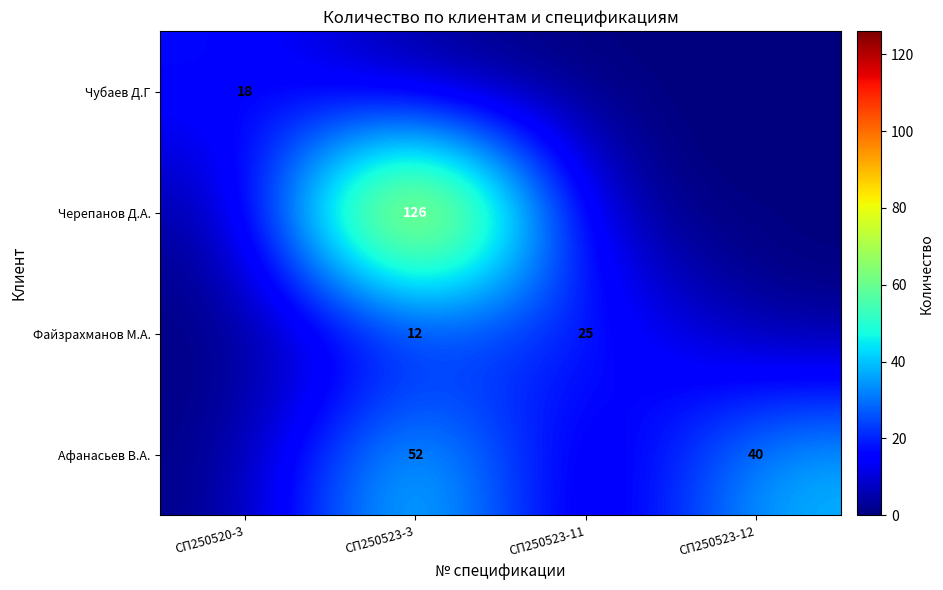

Is the value of Афанасьев В.А. at СП250523-12 greater than the value of Файзрахманов М.А. at СП250523-11?

Yes